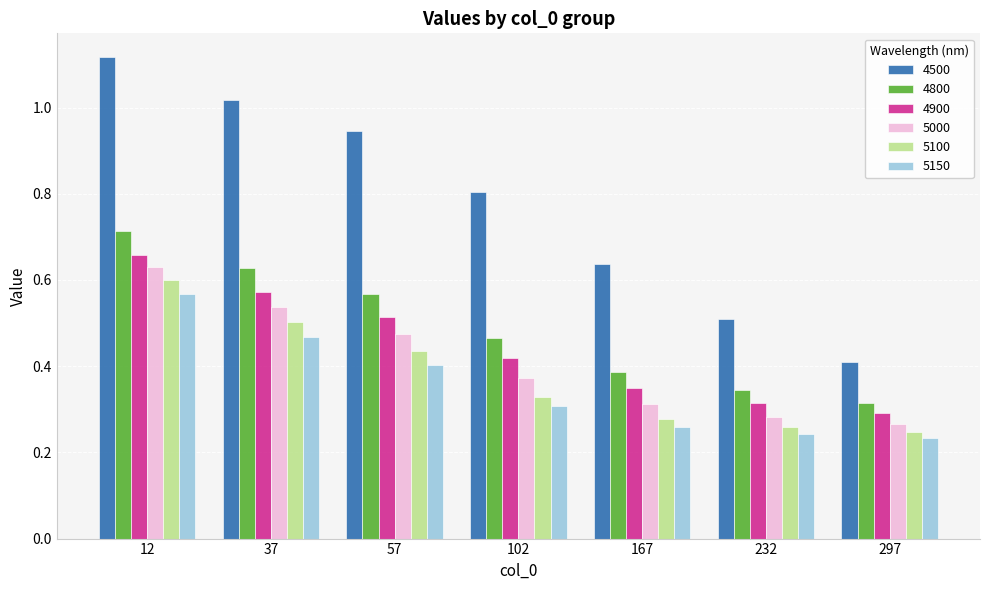

Which category has the highest value across all series?

12